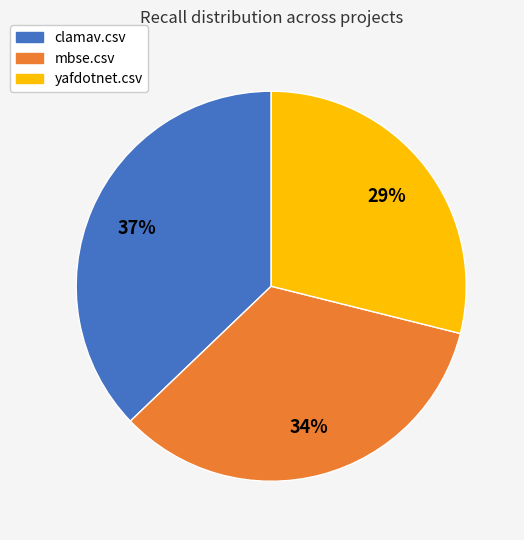

Is the sum of clamav.csv and mbse.csv greater than half?

Yes